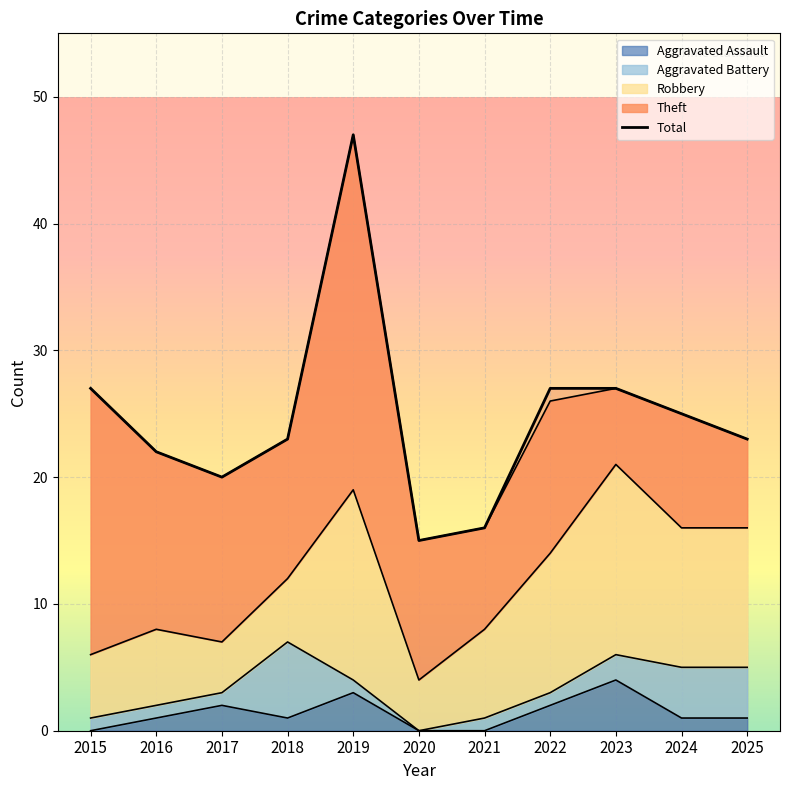

What is the difference between the maximum and minimum values?

32